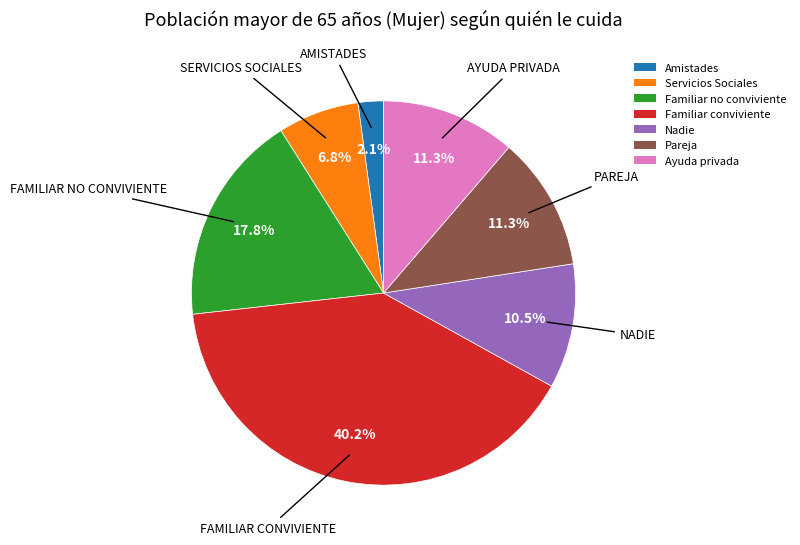

What percentage is NOT represented by Familiar conviviente?

59.8%